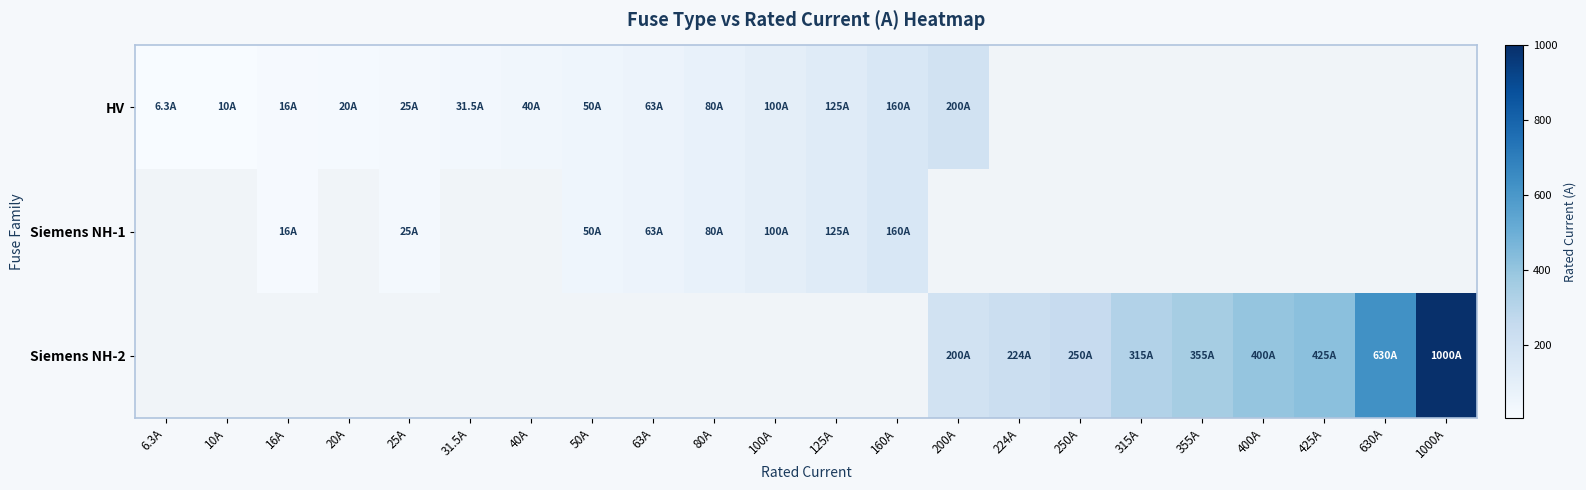

Rank the categories by Siemens NH-2 value from lowest to highest.

6.3A, 10A, 16A, 20A, 25A, 31.5A, 40A, 50A, 63A, 80A, 100A, 125A, 160A, 200A, 224A, 250A, 315A, 355A, 400A, 425A, 630A, 1000A